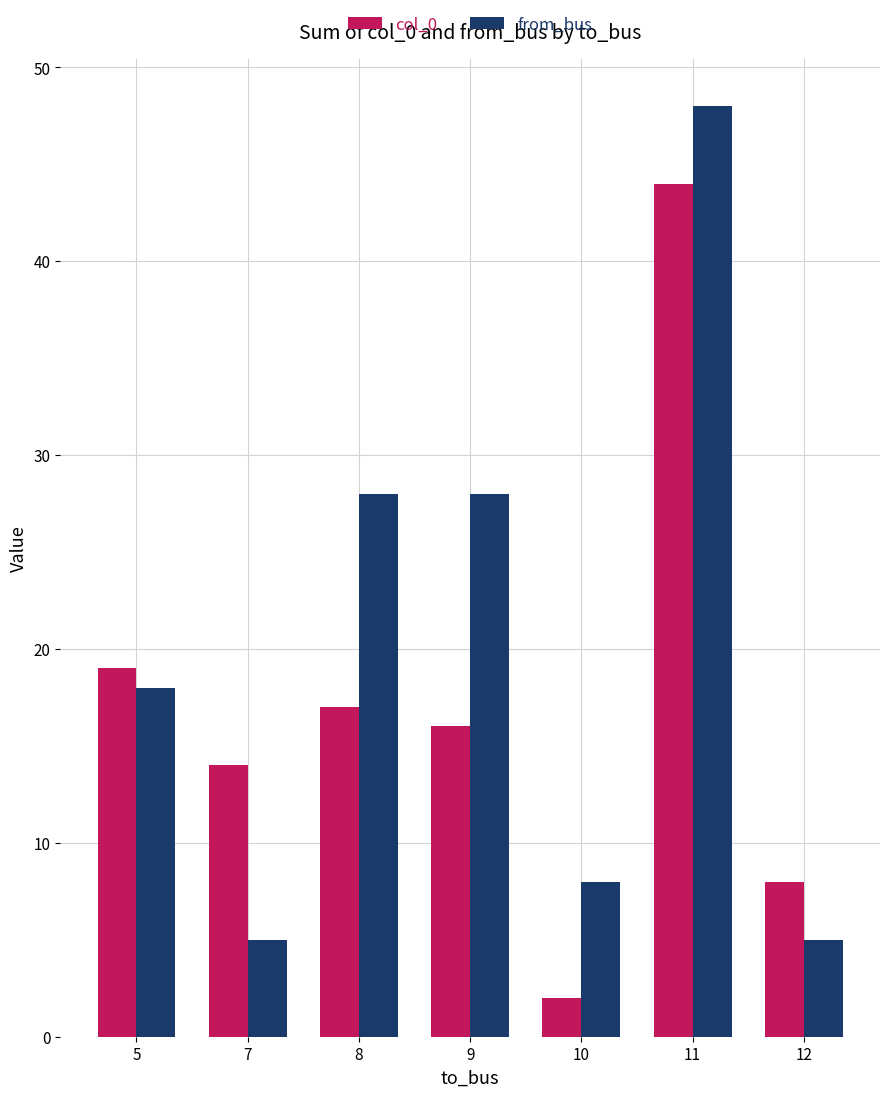

At which label is col_0 closest to 23?

5